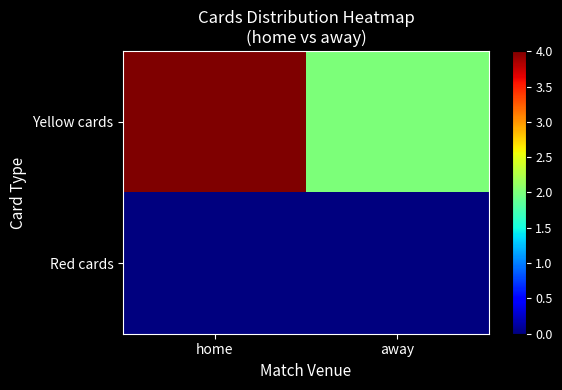

Which series changed the most between home and away?

Yellow cards